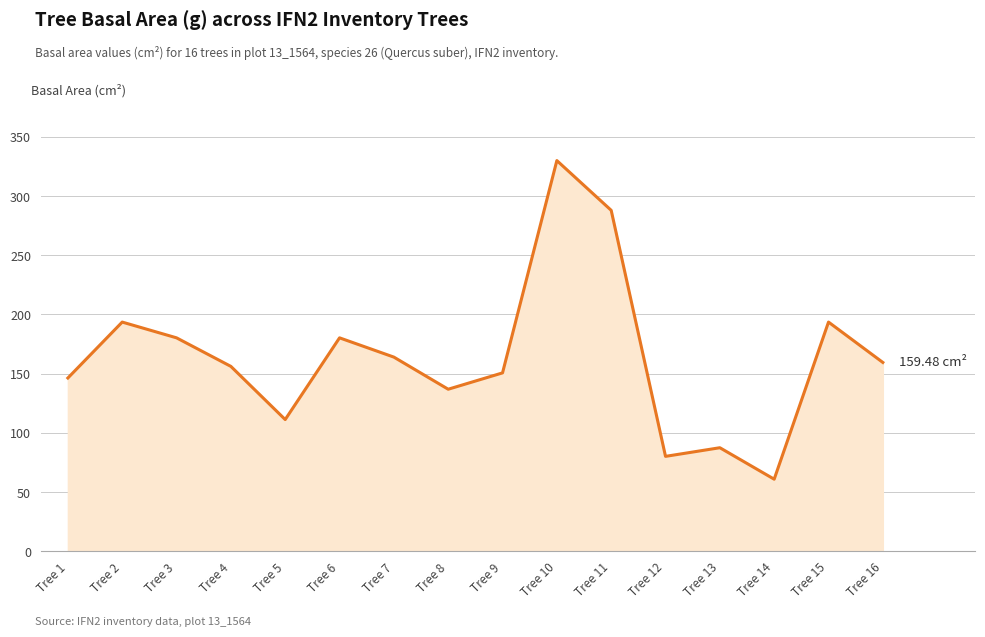

What is the difference between the maximum and minimum values?

269.2